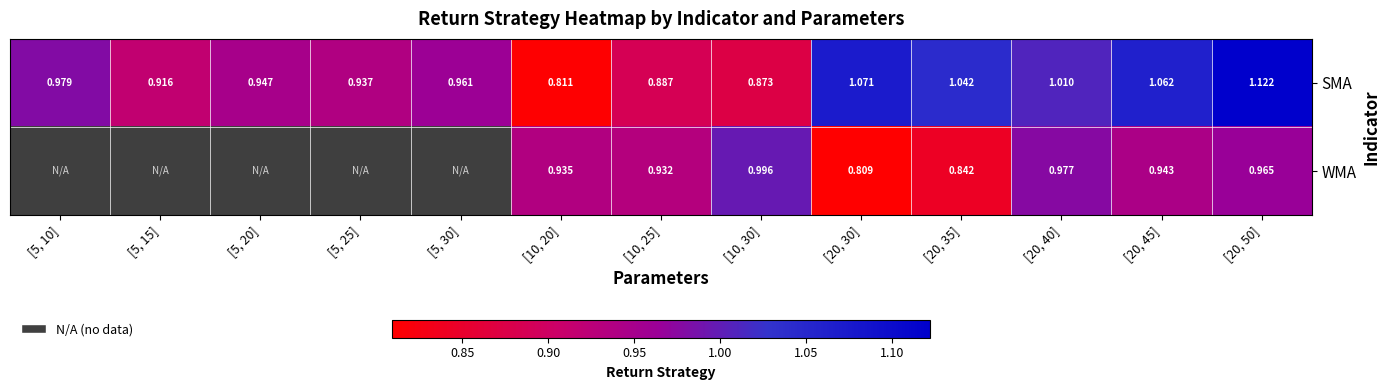

Count the number of data series in this chart.

2